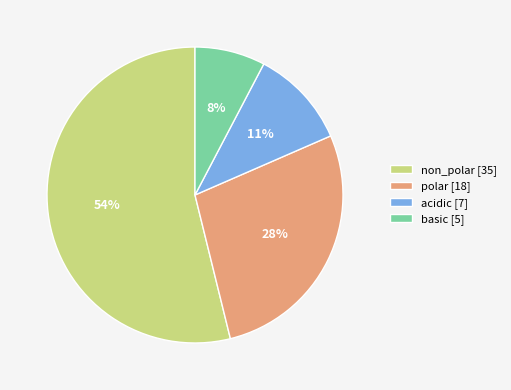

To the nearest percent, what percentage of the pie is polar [18]?

28%